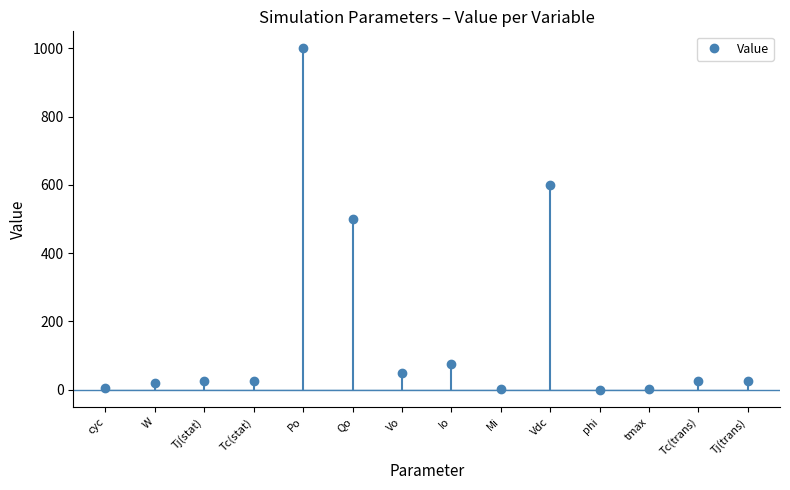

How many lines are shown in the chart?

1